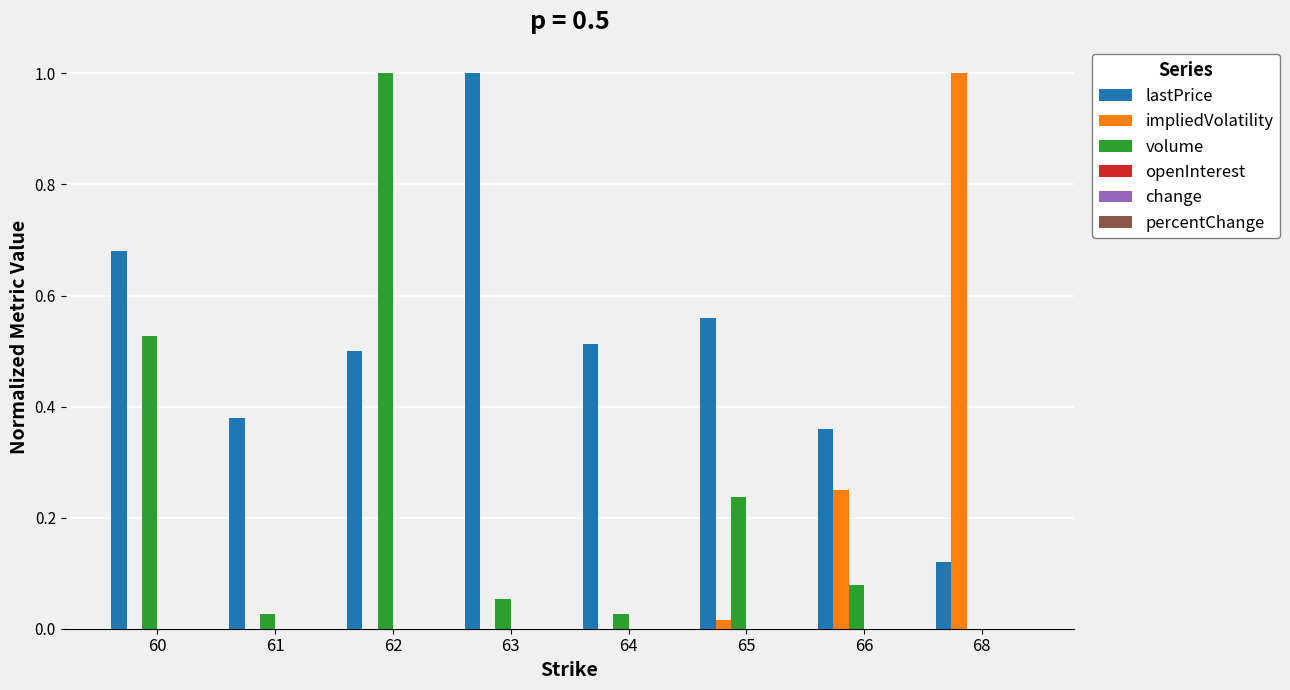

At which label does volume reach its peak?

62